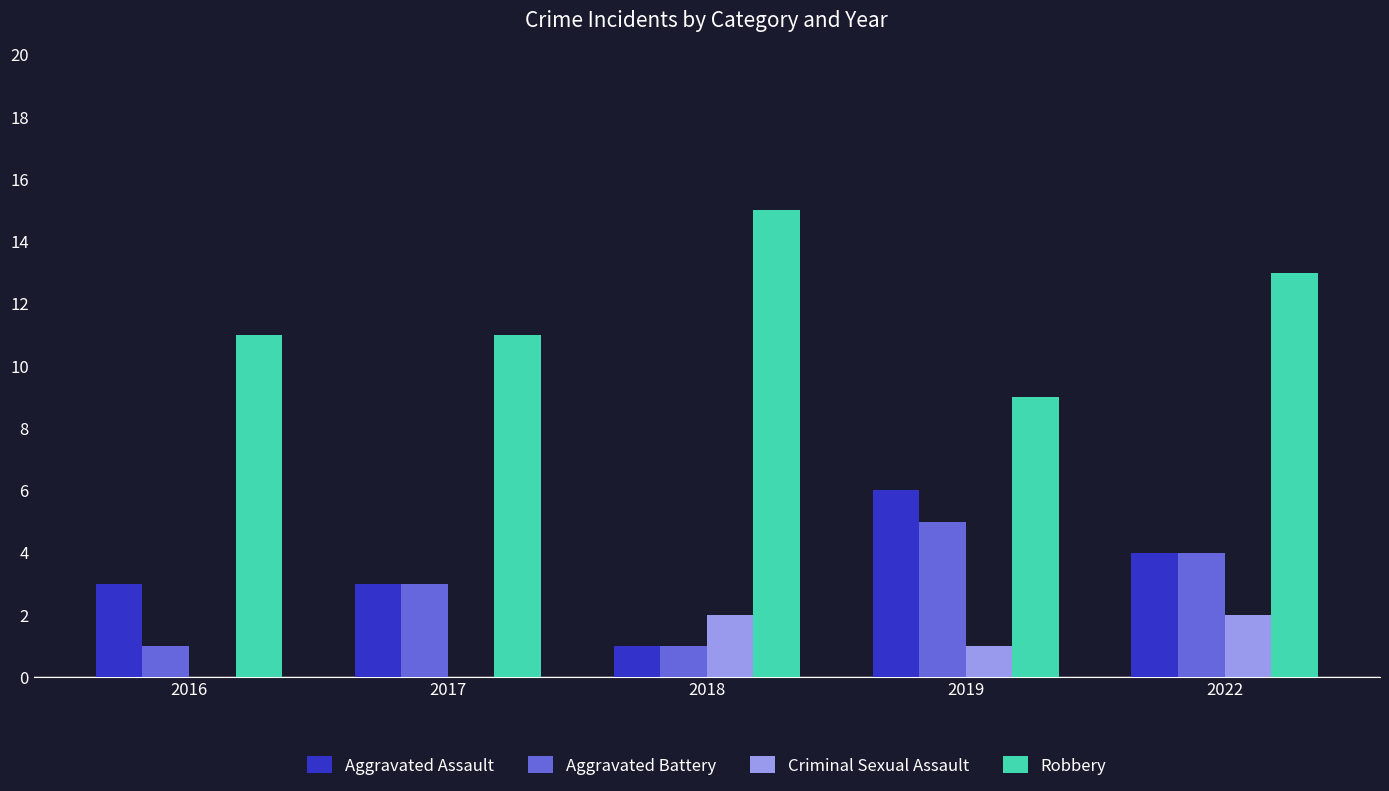

How many groups of bars are there?

5